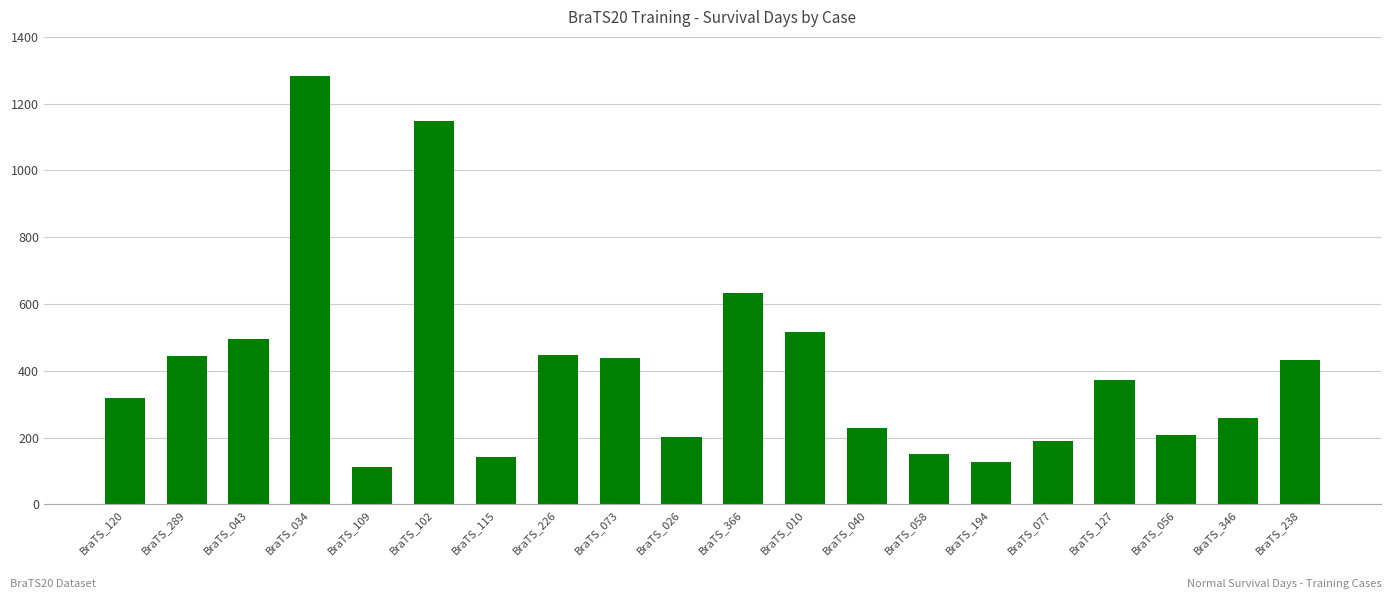

At which label is the value closest to 697?

BraTS_366